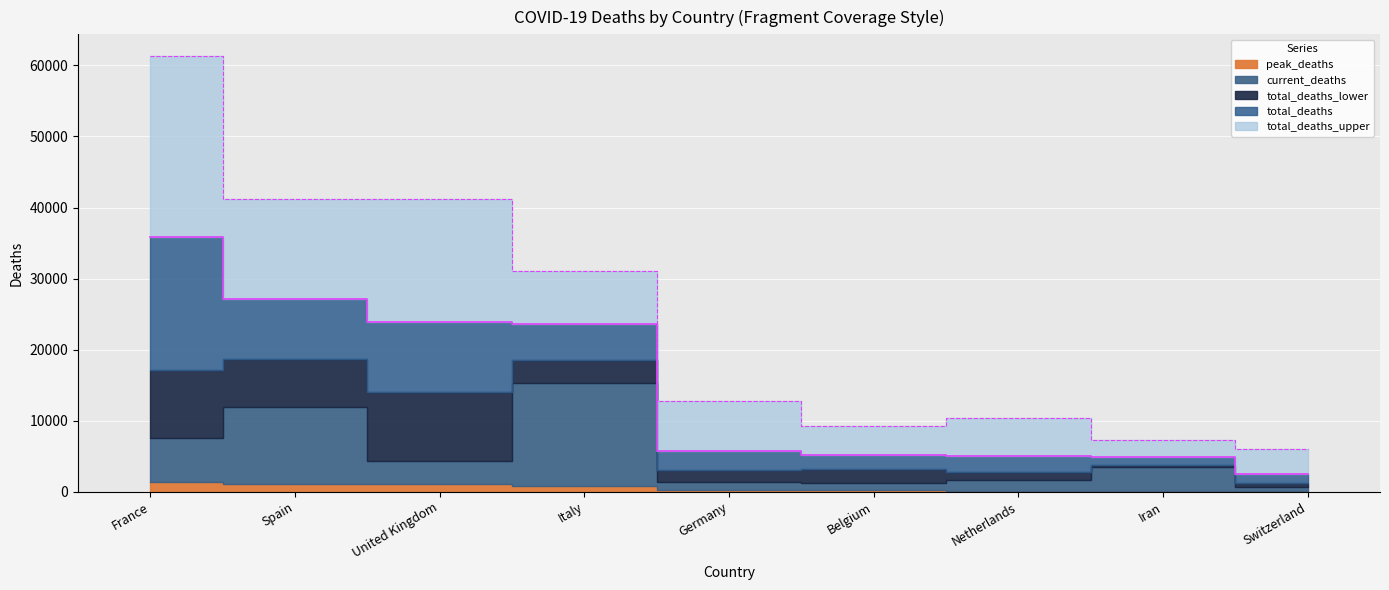

Where is total_deaths_lower nearest to the value 9935?

United Kingdom